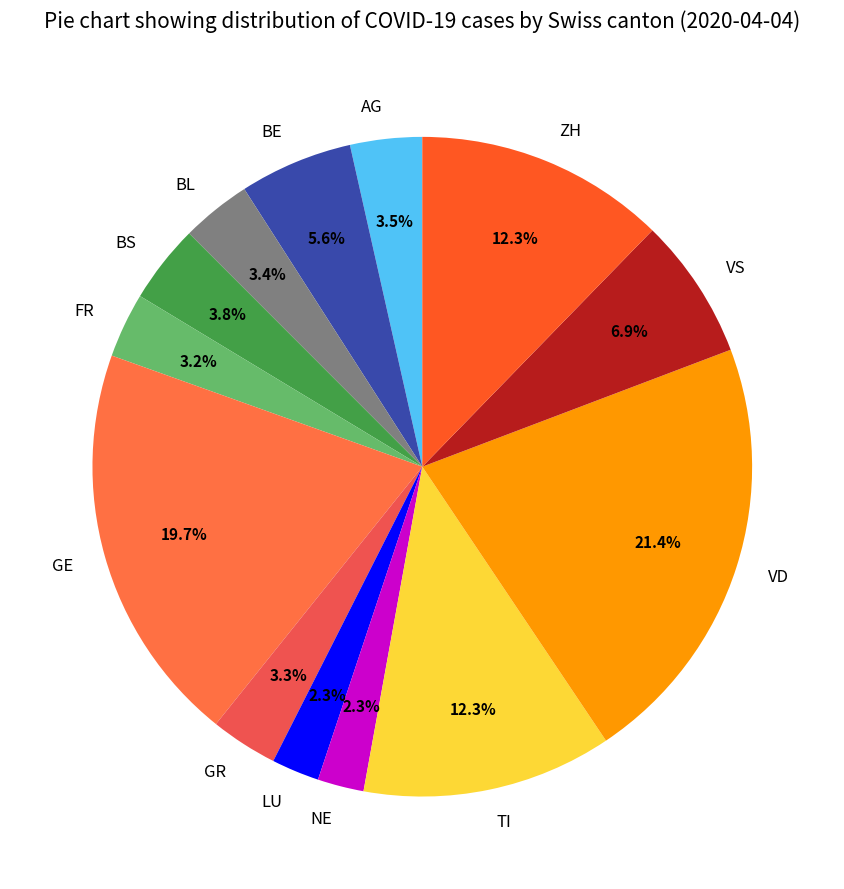

To the nearest percent, what is the average slice percentage?

8%